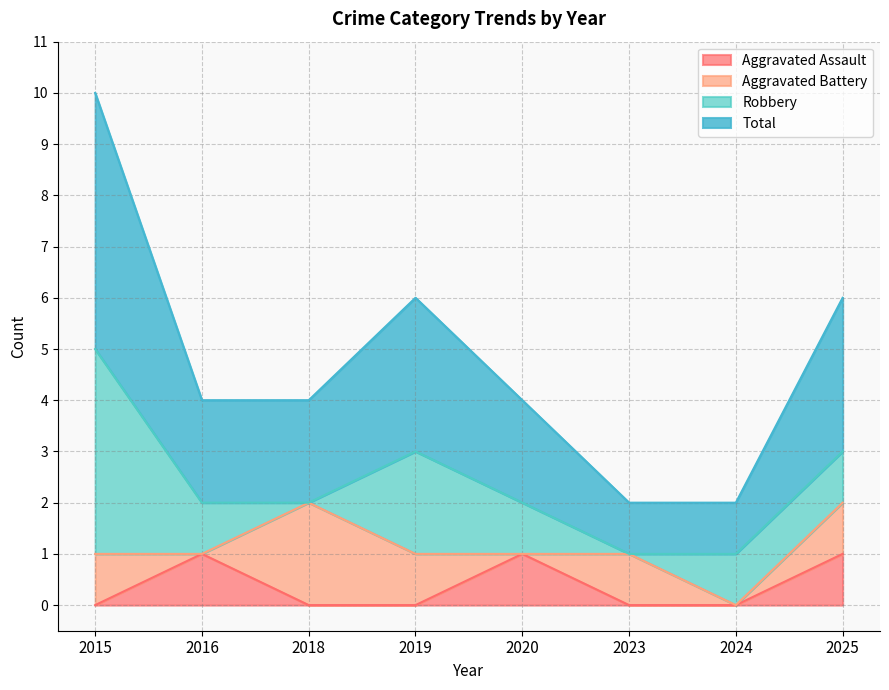

Is it true that Aggravated Assault equals 0 at 2018?

True